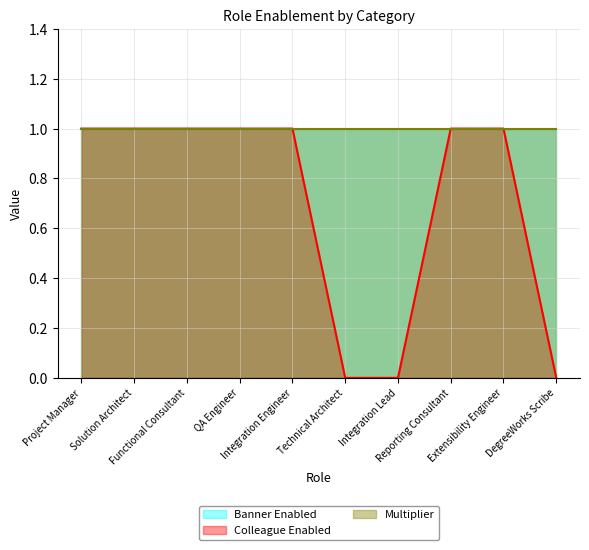

At which category is the sum across all series the highest?

Project Manager